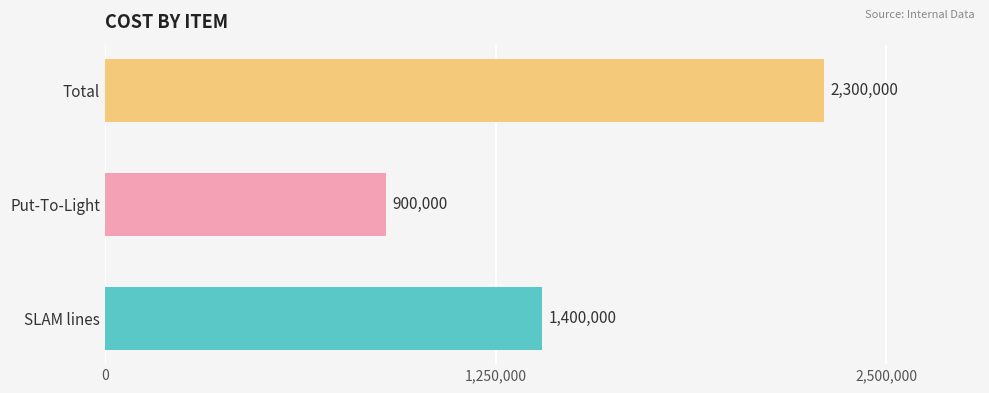

What is the difference between the maximum and minimum values?

1400000